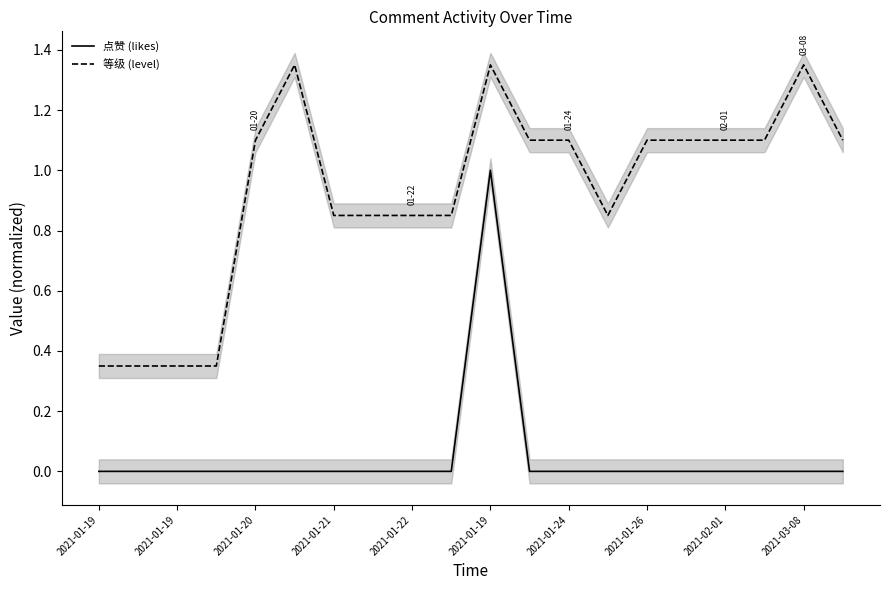

True or false: 点赞 (likes) and 等级 (level) intersect in this chart.

False